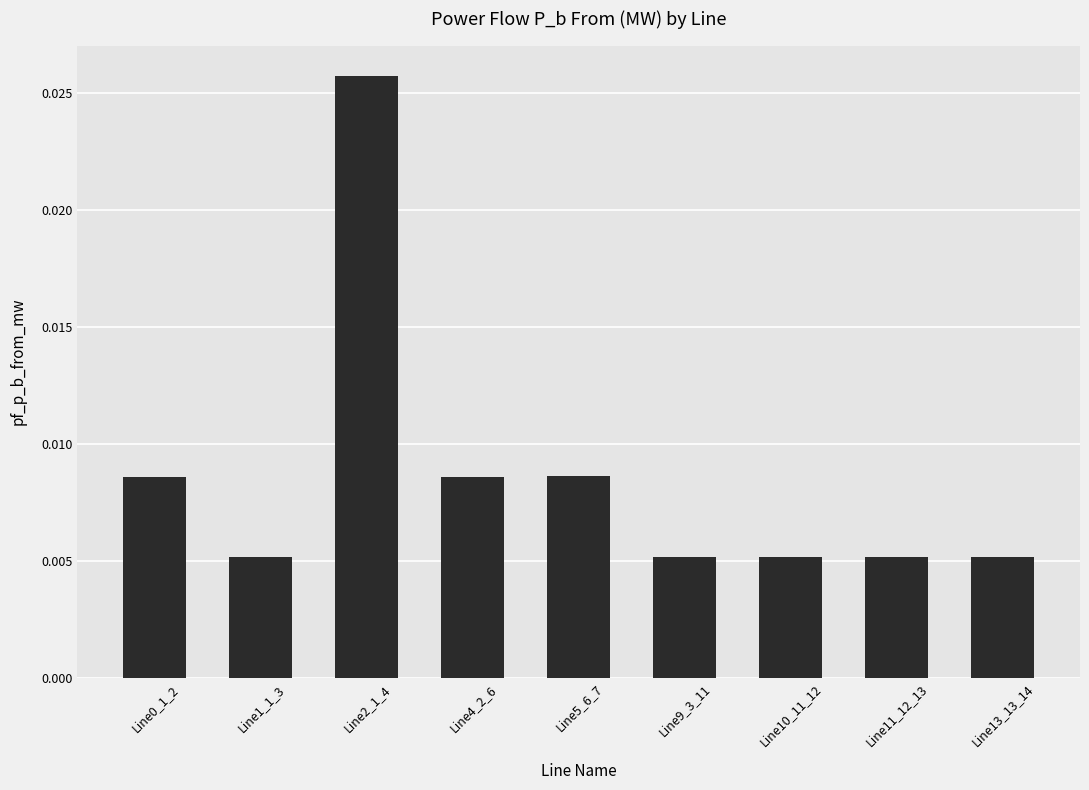

What is the label of the 5th bar from the left?

Line5_6_7